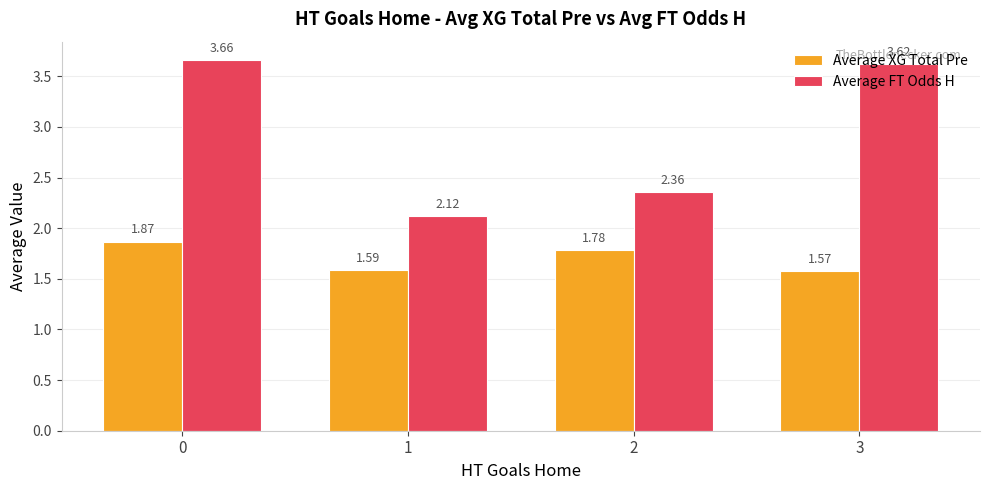

Which category has the lowest value in the Average XG Total Pre series?

3